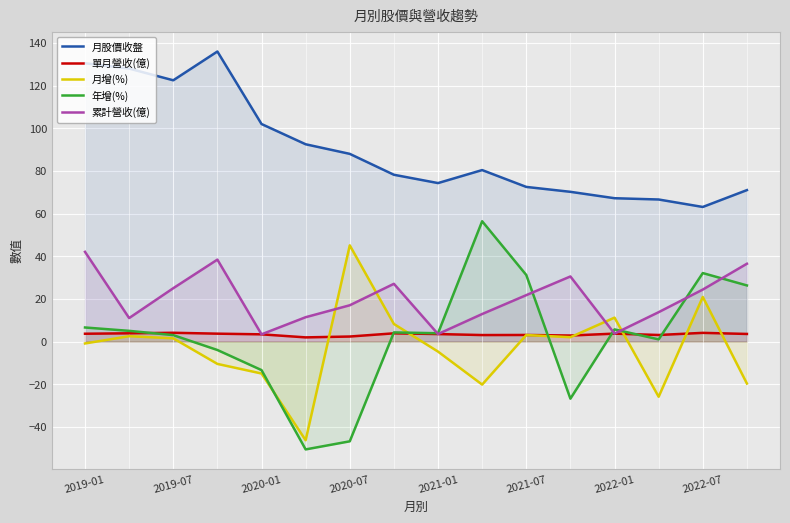

Which series has the largest total across all categories?

月股價收盤